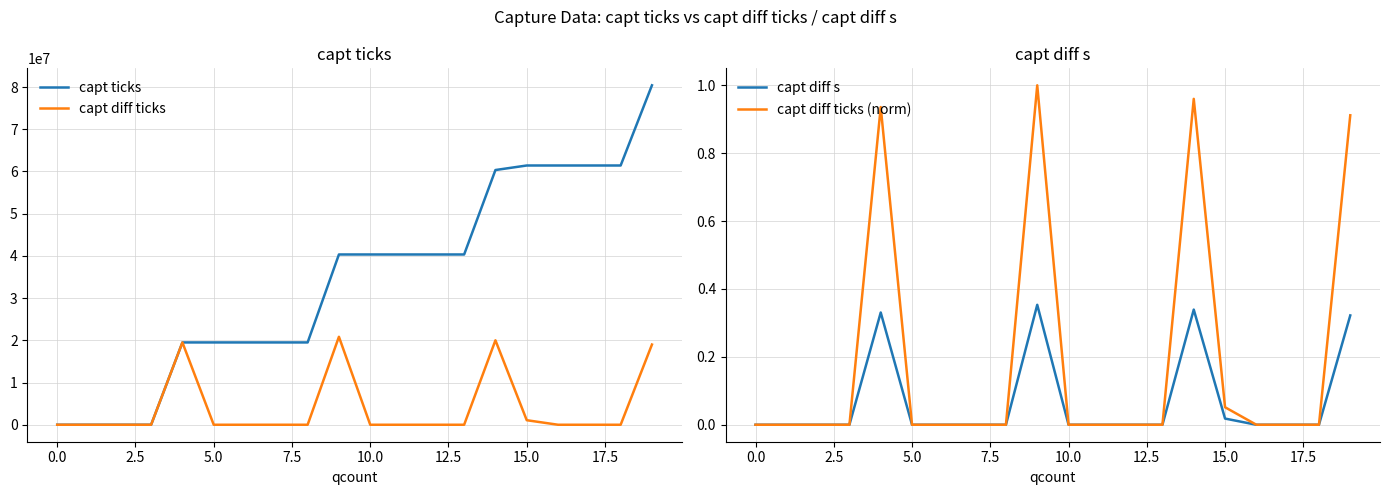

How many distinct data groups are displayed?

4